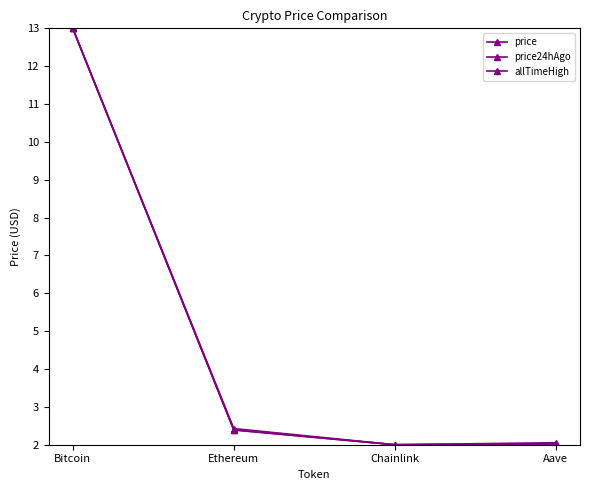

What is the greatest value displayed?

13.0